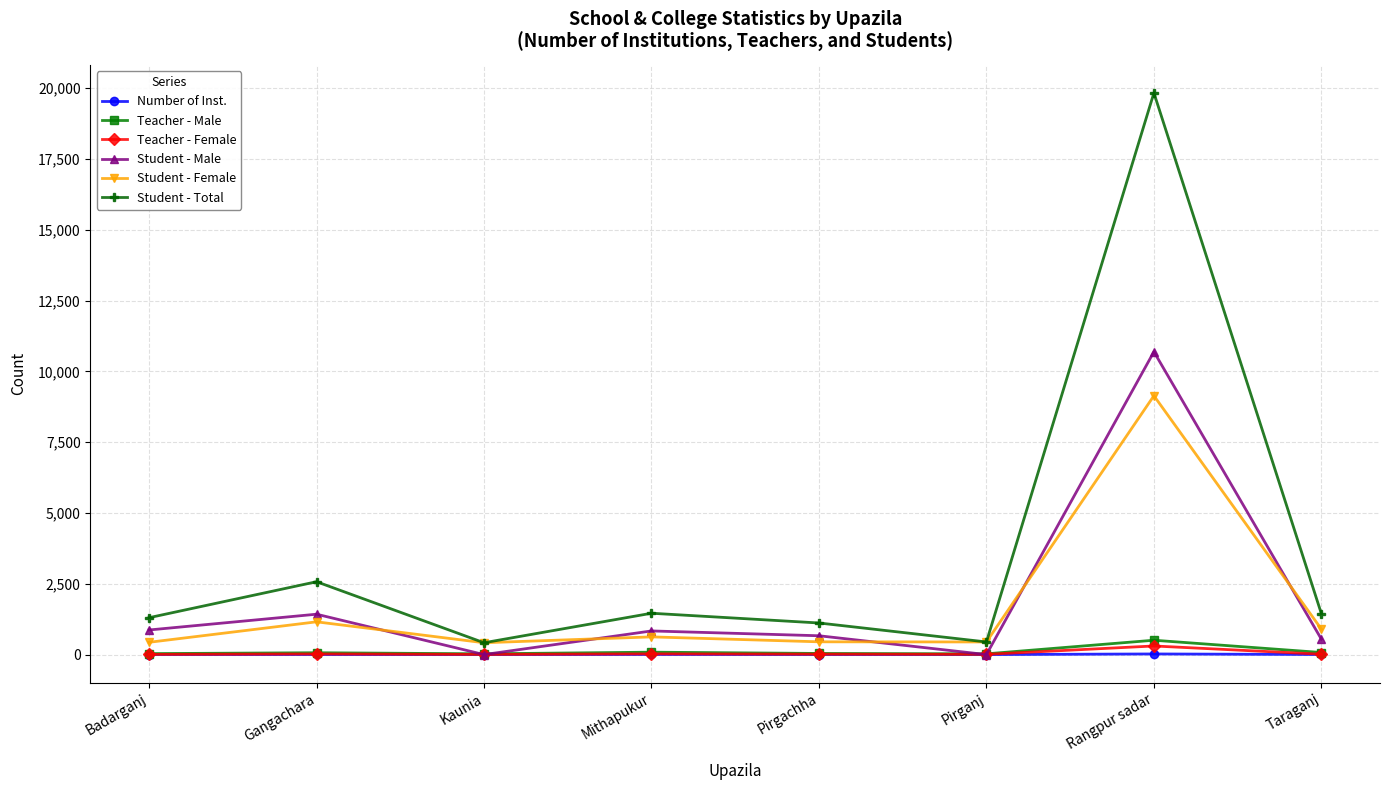

What are all the series names shown in the legend?

Number of Inst., Teacher - Male, Teacher - Female, Student - Male, Student - Female, Student - Total